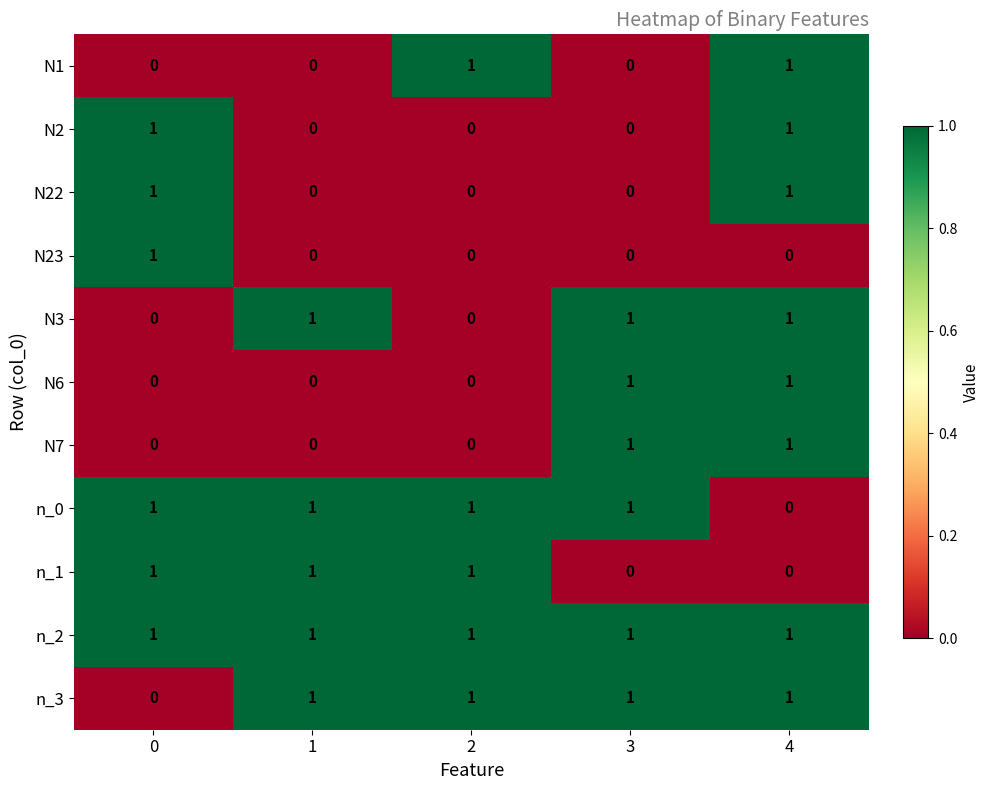

The N1 series shows 0 at 4. True or false?

False